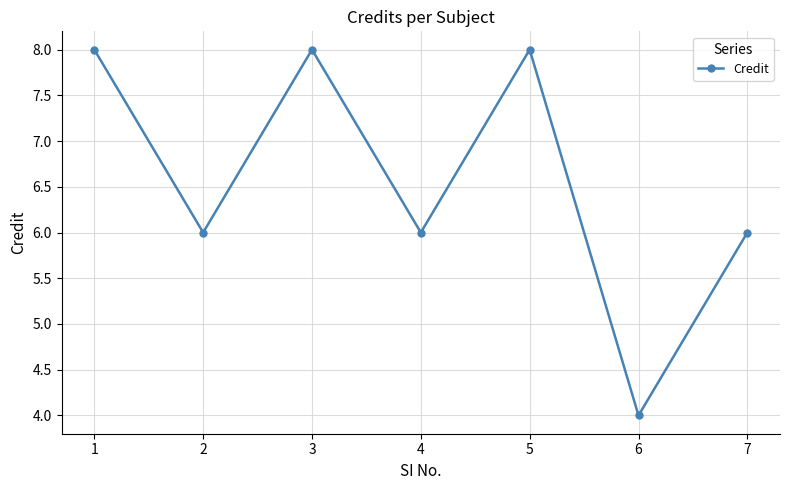

At which category does the data reach its first local valley?

2